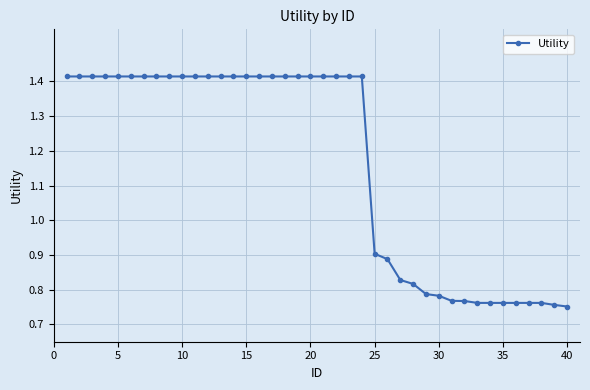

What is the sum of all values?

46.6